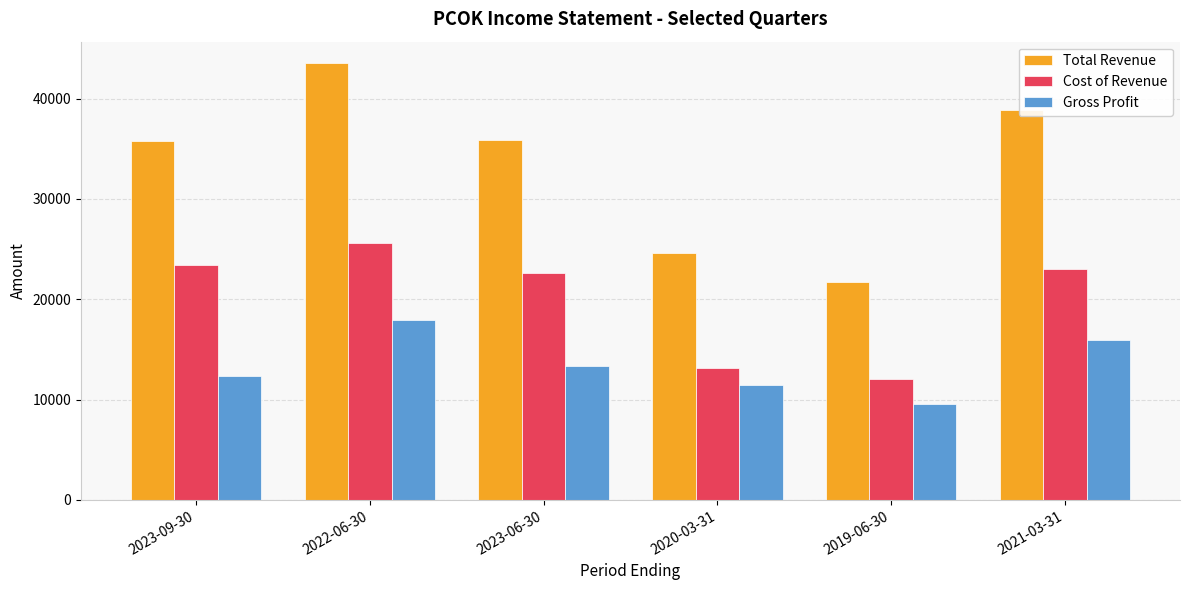

The Cost of Revenue series shows 33385 at 2021-03-31. True or false?

False